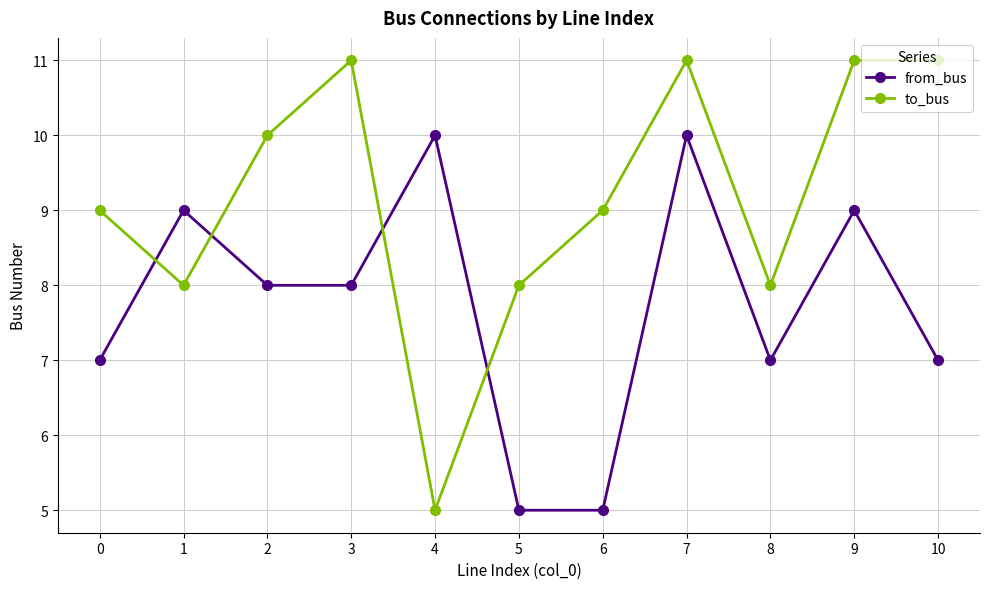

True or false: from_bus has a value of 2 at 5.

False